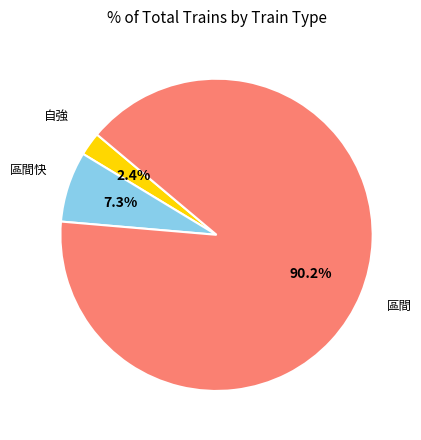

Is there any slice that represents more than half of the pie?

Yes